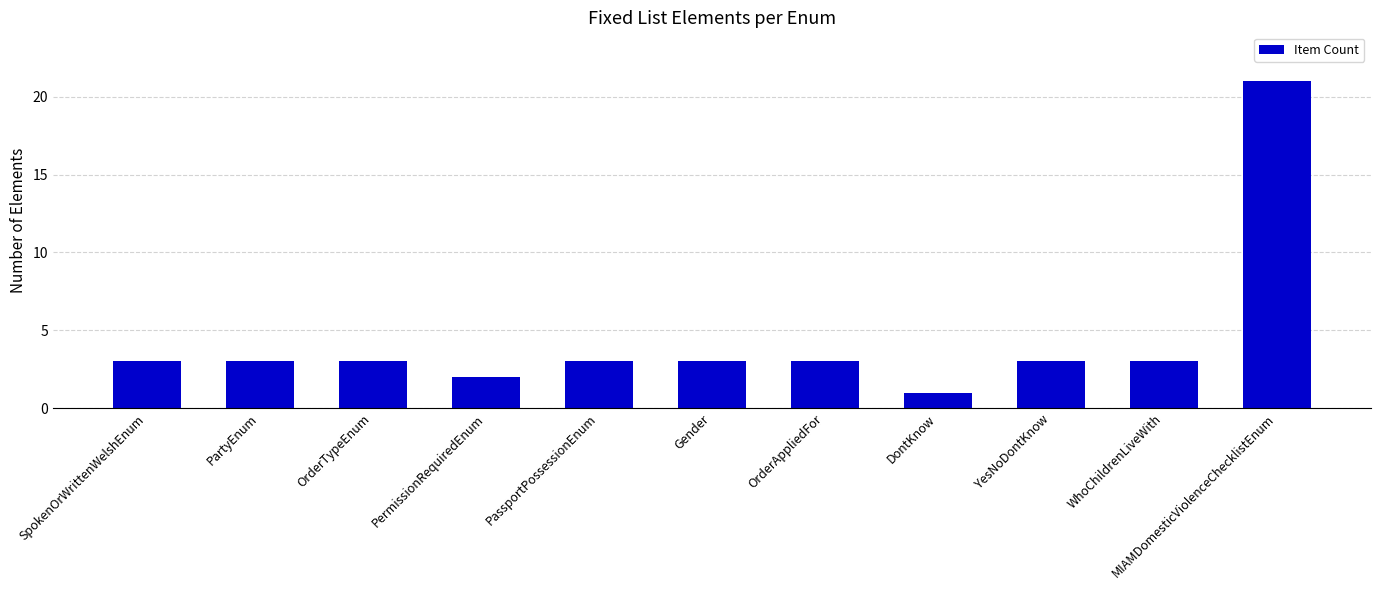

What is the ratio of the value at OrderAppliedFor to the value at MIAMDomesticViolenceChecklistEnum?

0.1